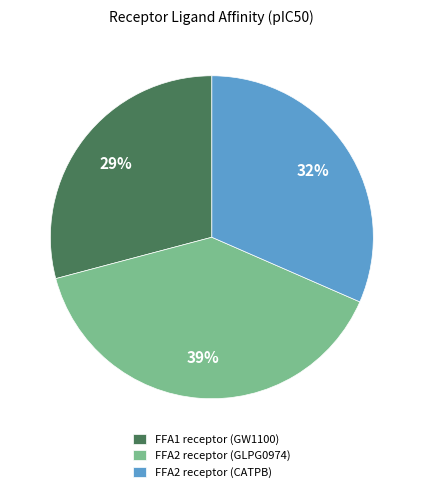

How many slices are in this pie chart?

3